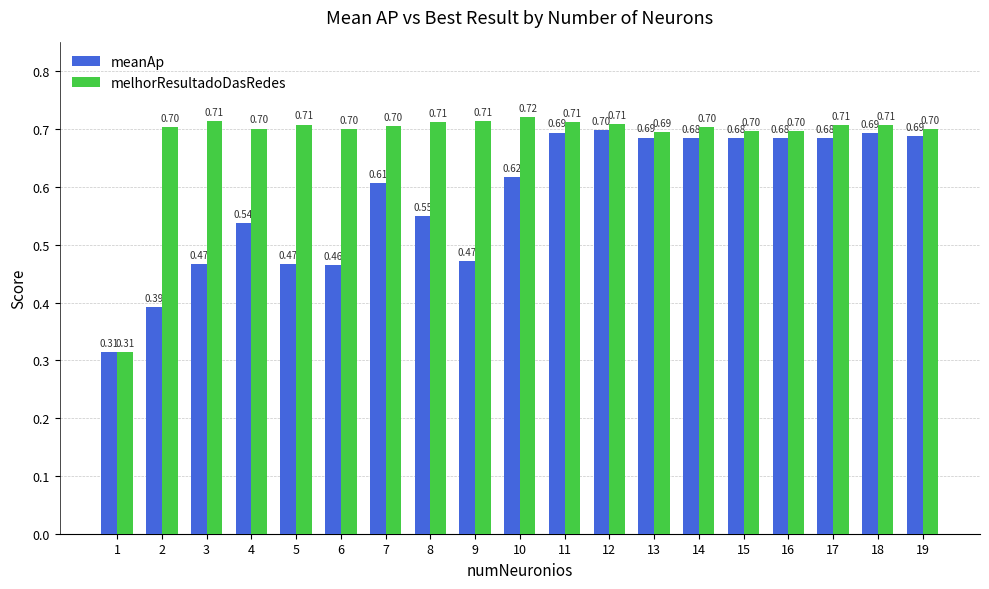

The melhorResultadoDasRedes series shows 0.3 at 18. True or false?

False